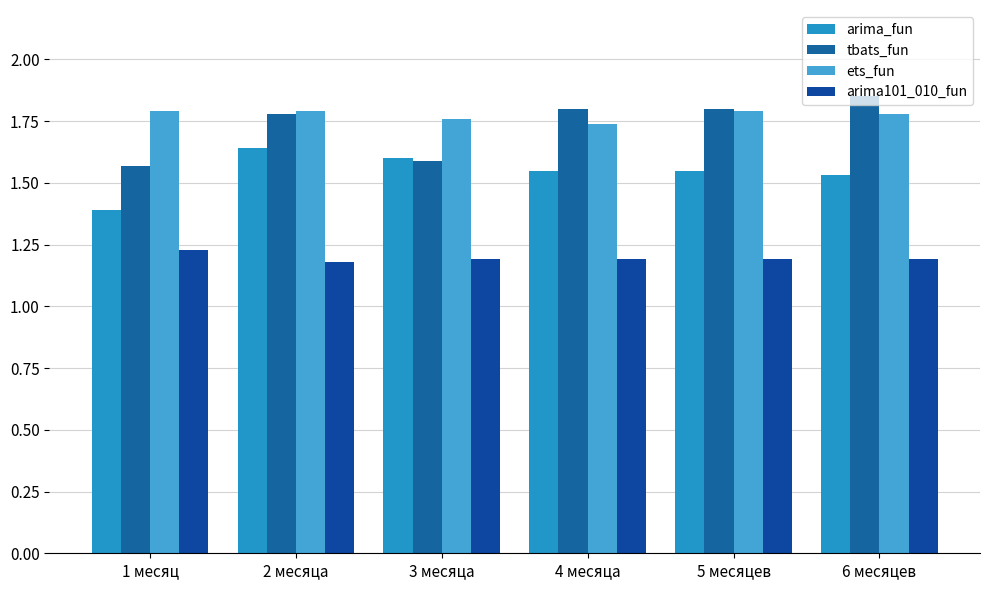

Count the tbats_fun values in the range 1 to 2.

6